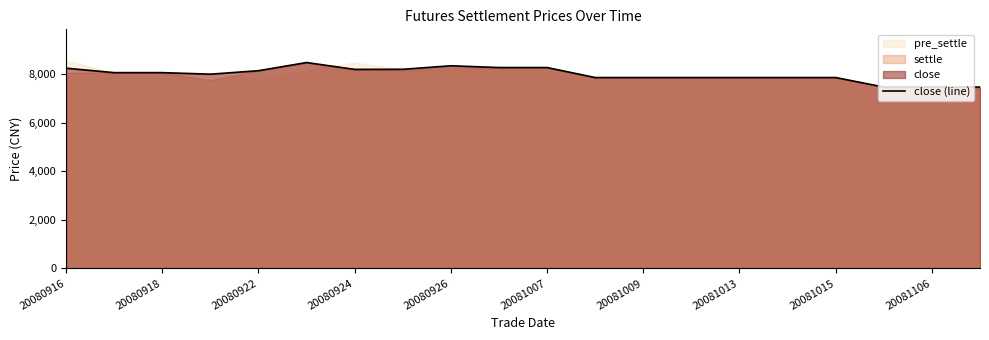

What is the difference between the second highest and second lowest values?

876